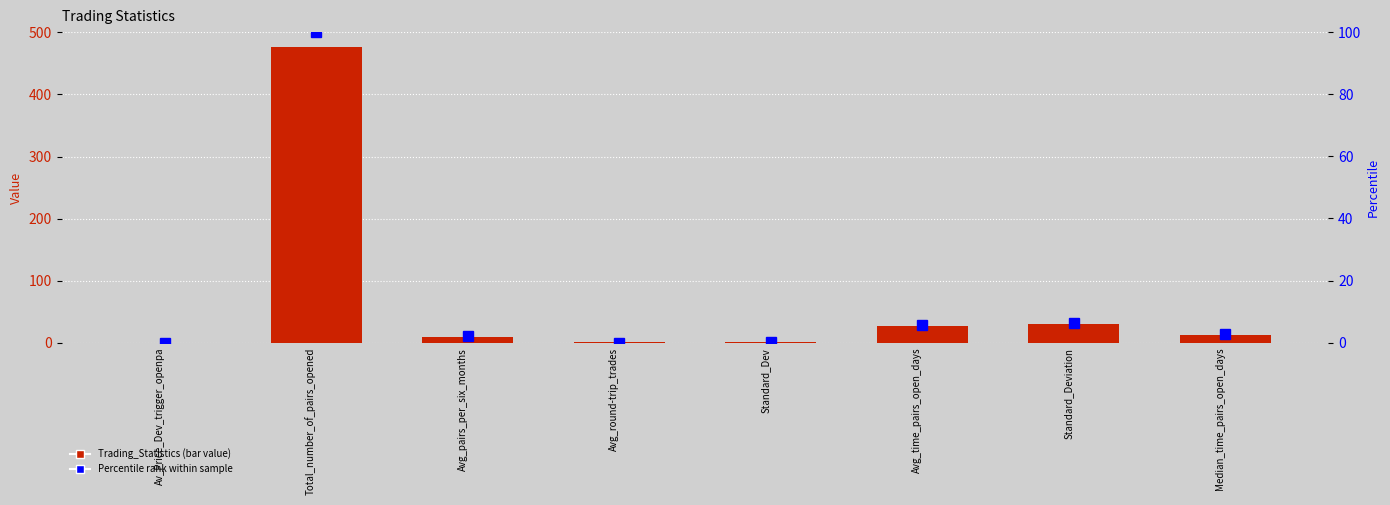

What is the label of the 7th bar from the left?

Standard_Deviation